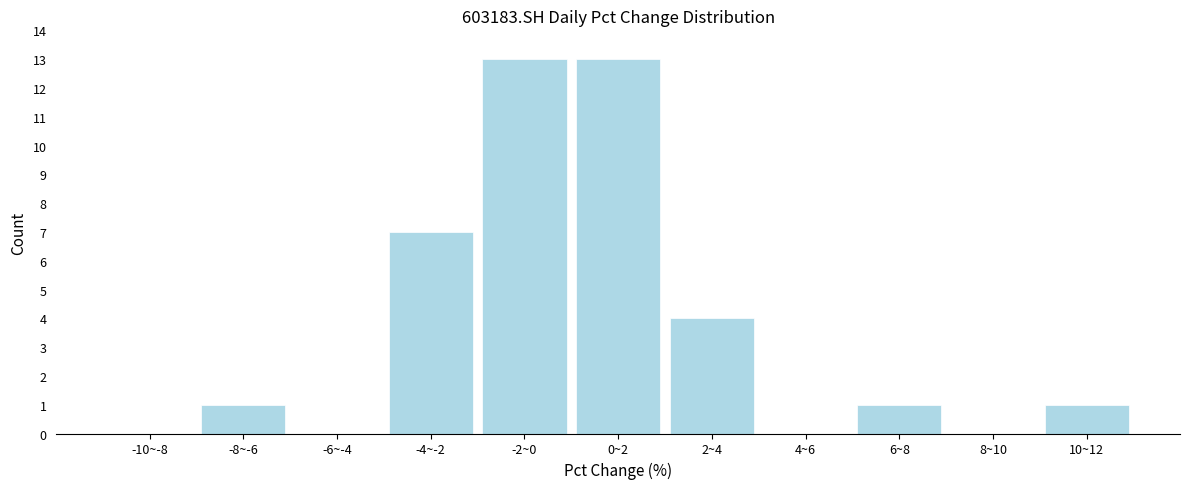

Reading right to left, extract all data points from this chart.

10~12=1	8~10=0	6~8=1	4~6=0	2~4=4	0~2=13	-2~0=13	-4~-2=7	-6~-4=0	-8~-6=1	-10~-8=0